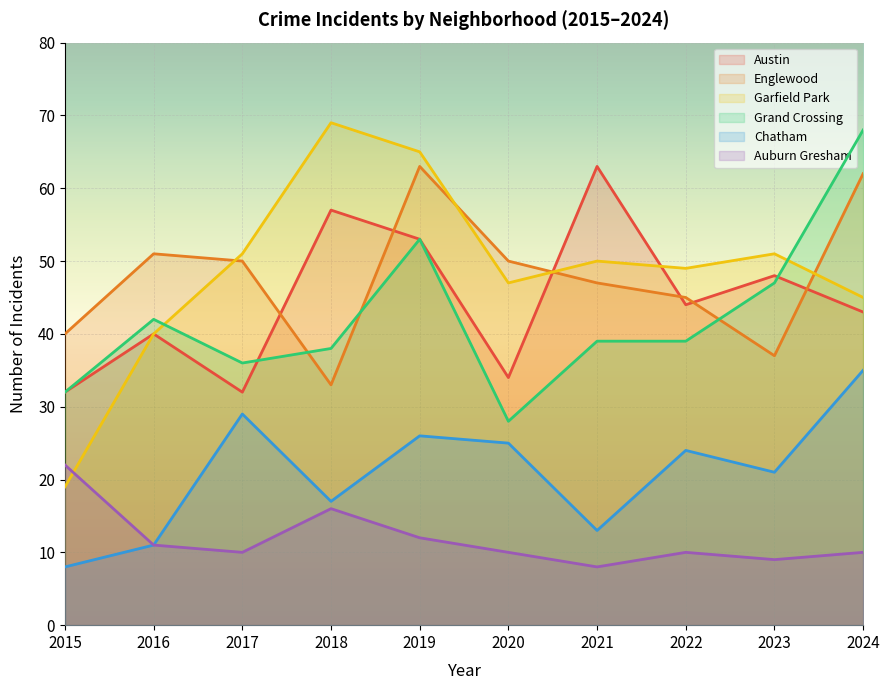

What is the difference between the highest and lowest values at 2015?

32